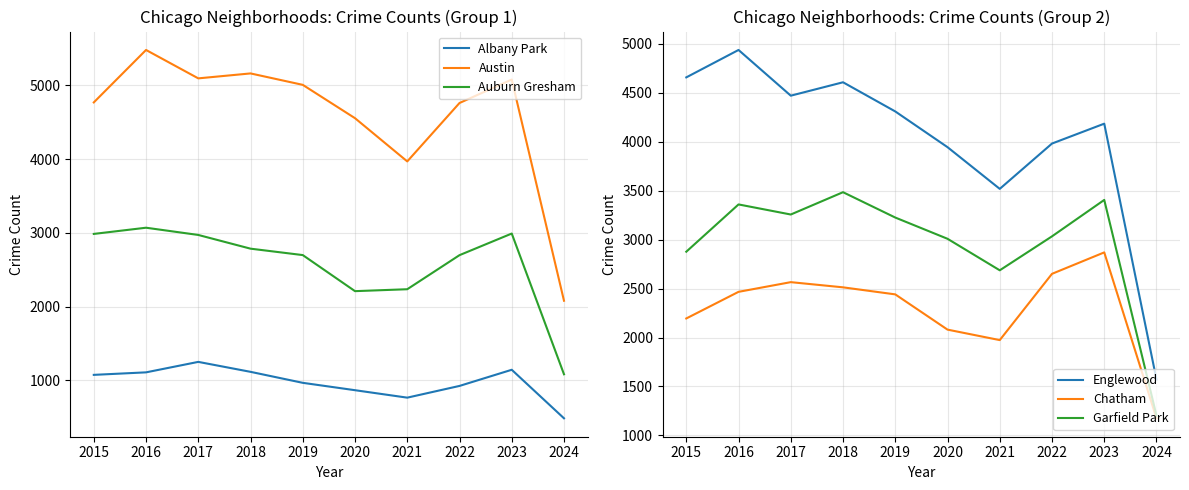

What is the maximum value shown in the chart?

5481